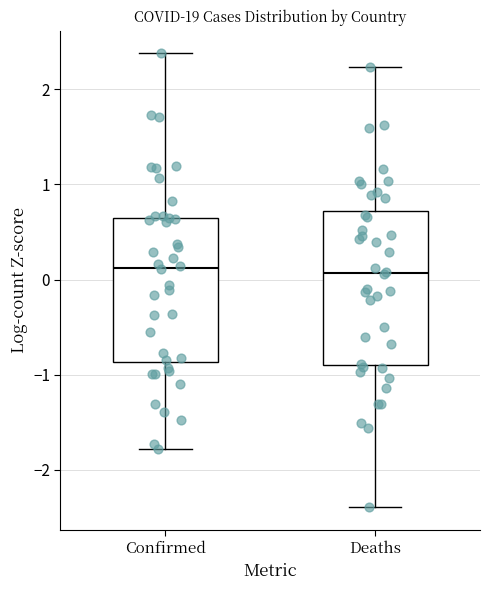

Reading left to right, transcribe this box plot: for each box, give where its median line is, the range the box spans, and where its two whiskers end, as read against the y-axis. The values are not printed on the chart, so give them approximately, as read against the axis.

Confirmed: median 0.1, box -0.9 to 0.6, whiskers -1.8 to 2.4
Deaths: median 0.1, box -0.9 to 0.7, whiskers -2.4 to 2.2